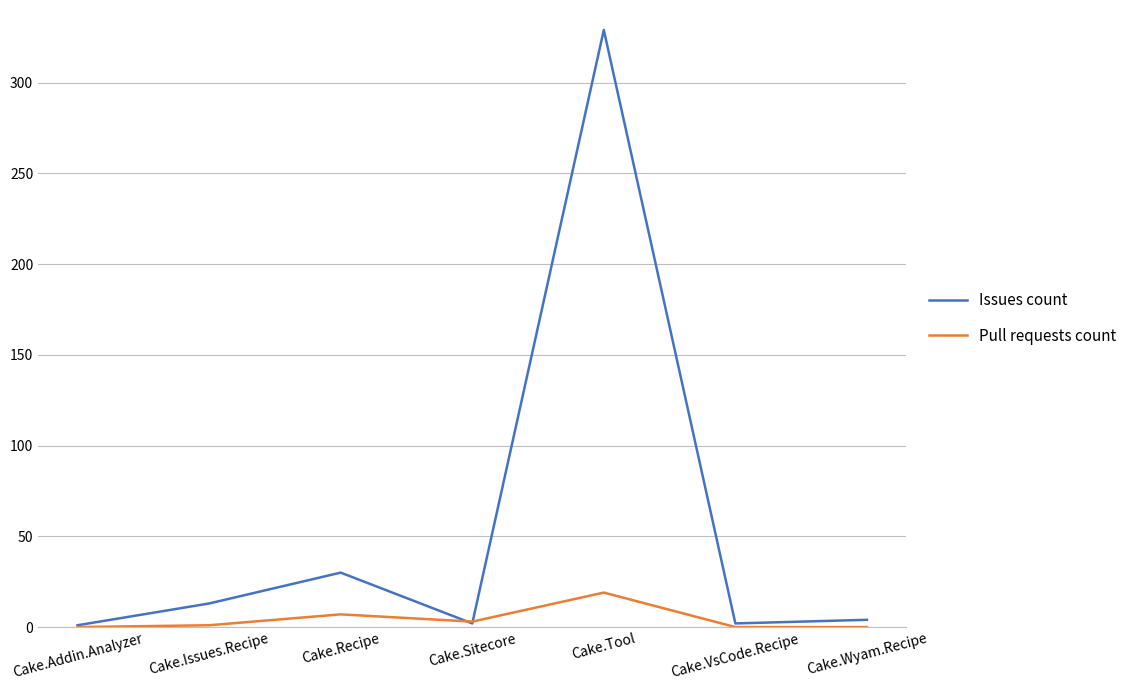

List the series in order of their peak value, highest first.

Issues count, Pull requests count